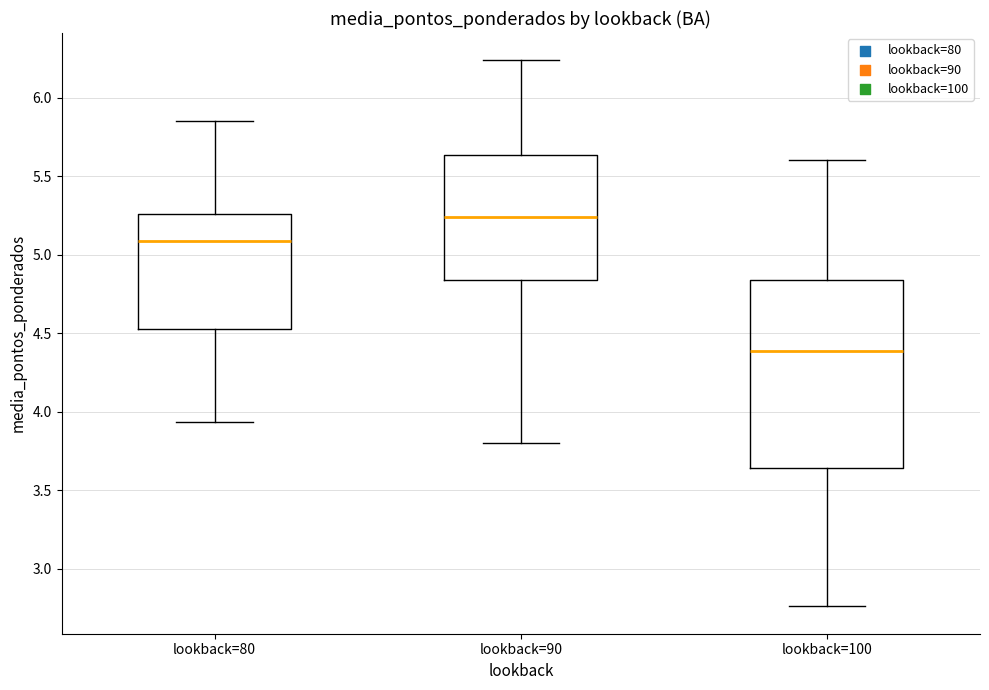

Reading left to right, read every box against the y-axis: the position of its median line, the range the box covers, and the ends of its whiskers. The values are not printed on the chart, so give them approximately, as read against the axis.

lookback=80: median 5.10, box 4.50 to 5.25, whiskers 3.95 to 5.85
lookback=90: median 5.25, box 4.85 to 5.65, whiskers 3.80 to 6.25
lookback=100: median 4.40, box 3.65 to 4.85, whiskers 2.75 to 5.60